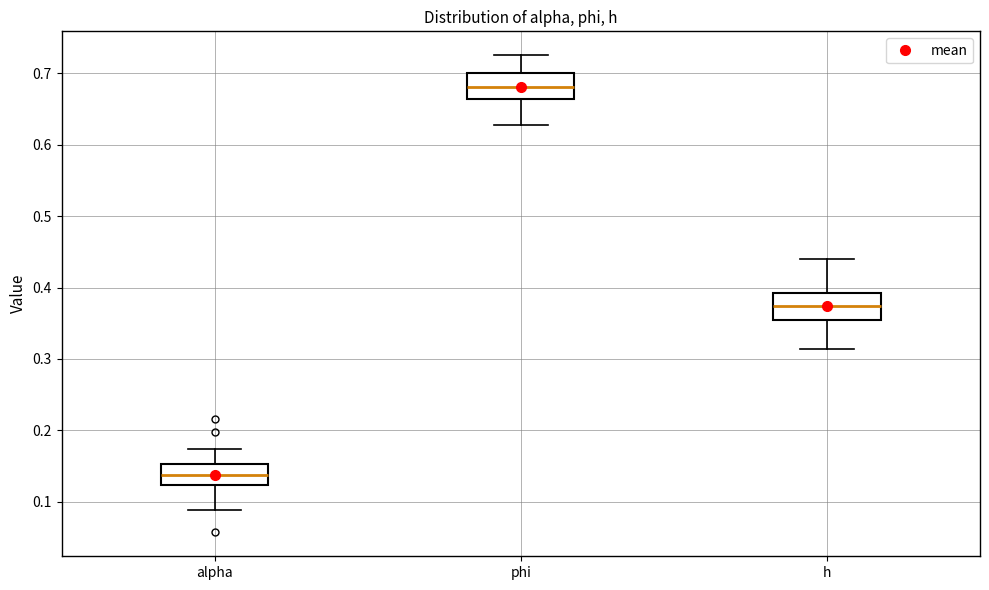

Reading left to right, read every box against the y-axis: the position of its median line, the range the box covers, and the ends of its whiskers. The values are not printed on the chart, so give them approximately, as read against the axis.

alpha: median 0.14, box 0.12 to 0.15, whiskers 0.09 to 0.17
phi: median 0.68, box 0.66 to 0.70, whiskers 0.63 to 0.73
h: median 0.37, box 0.35 to 0.39, whiskers 0.31 to 0.44